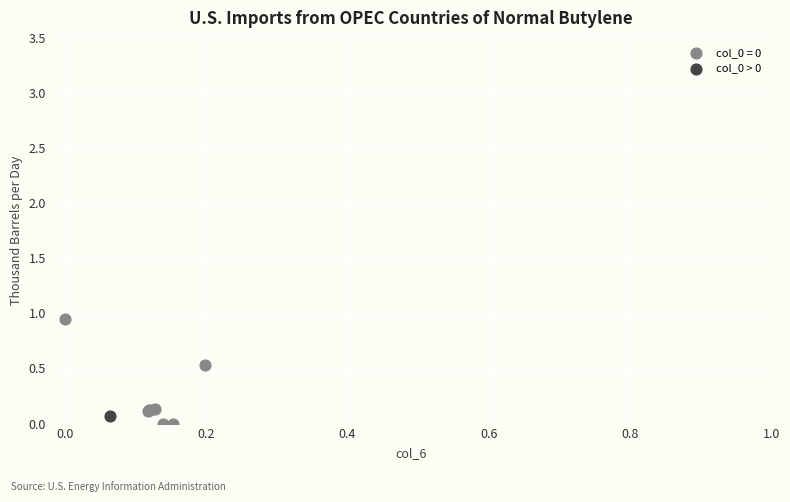

What are all the series names shown in the legend?

col_0 = 0, col_0 > 0